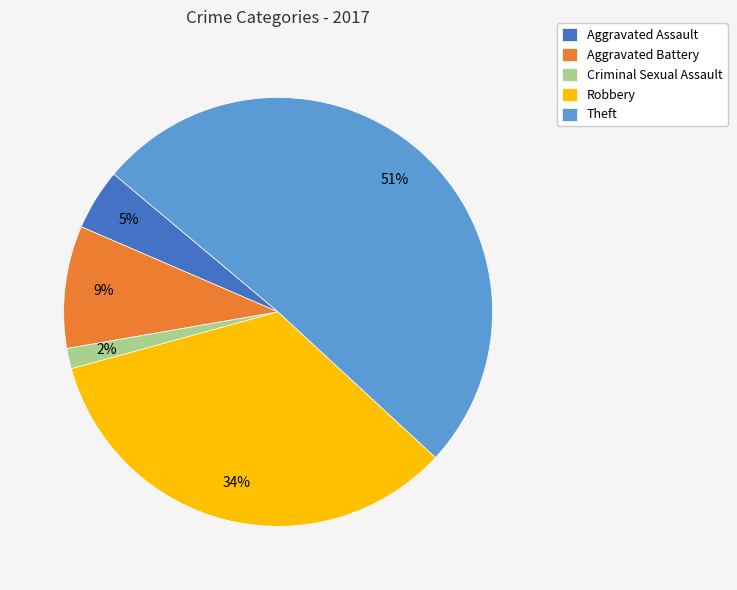

Which category has the smallest portion of the pie?

Criminal Sexual Assault